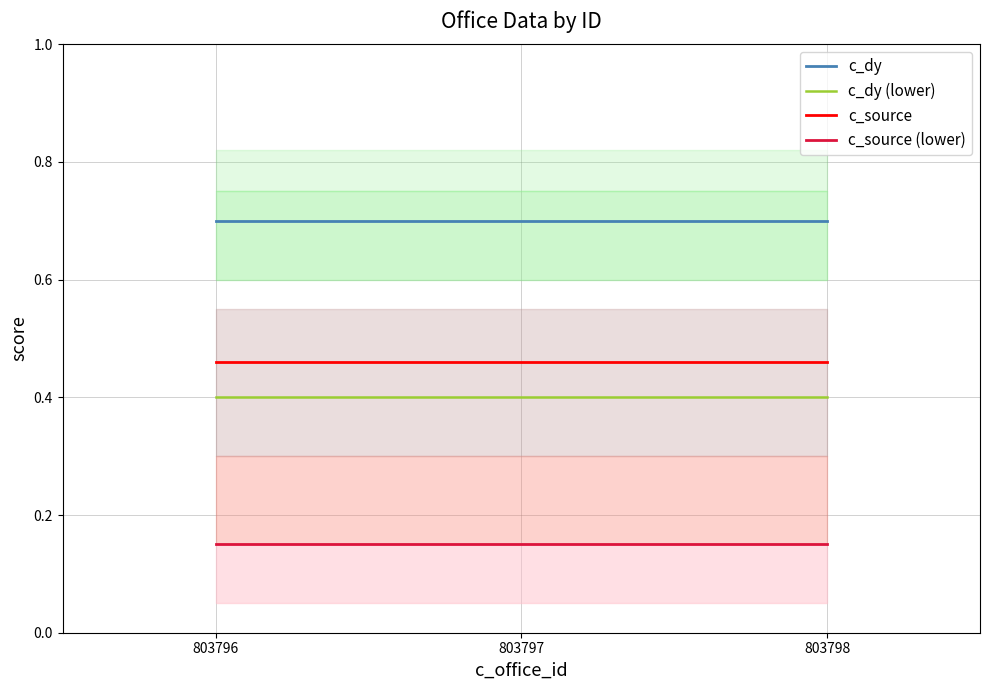

At 803798, list the series in order from smallest to largest.

c_source (lower), c_dy (lower), c_source, c_dy